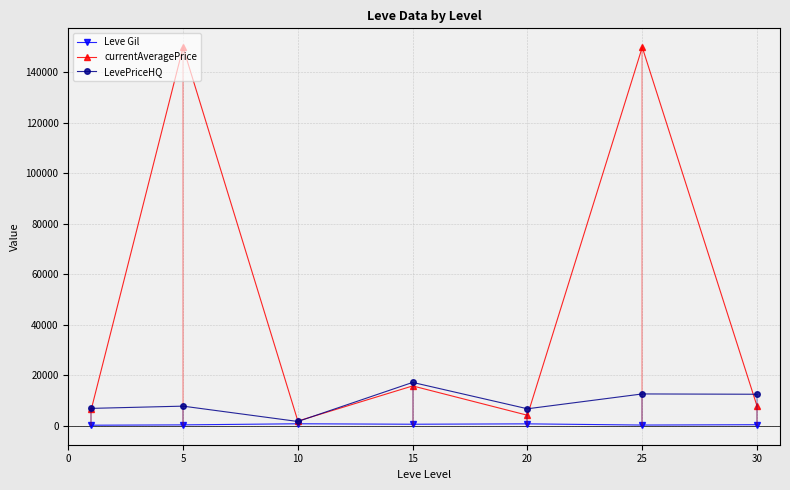

What are all the series names shown in the legend?

Leve Gil, currentAveragePrice, LevePriceHQ